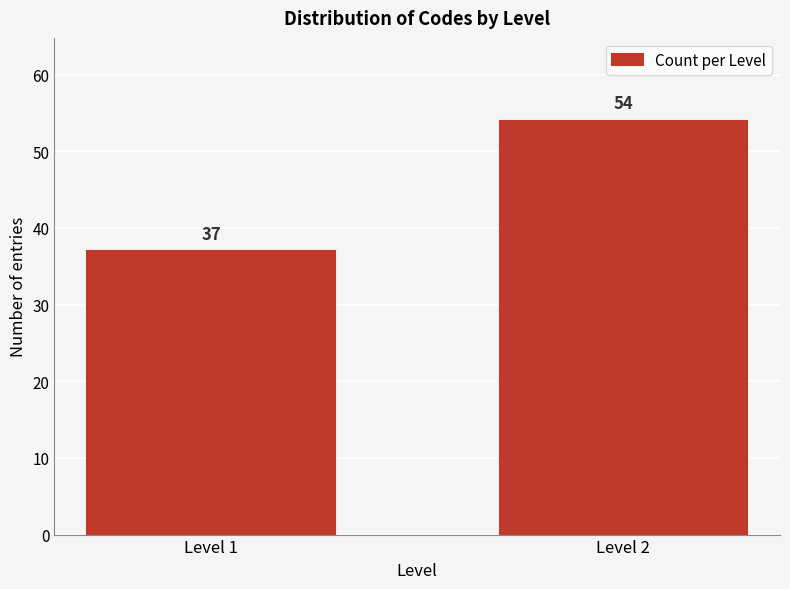

Reading right to left, list all the values displayed in this chart.

Level 2=54	Level 1=37